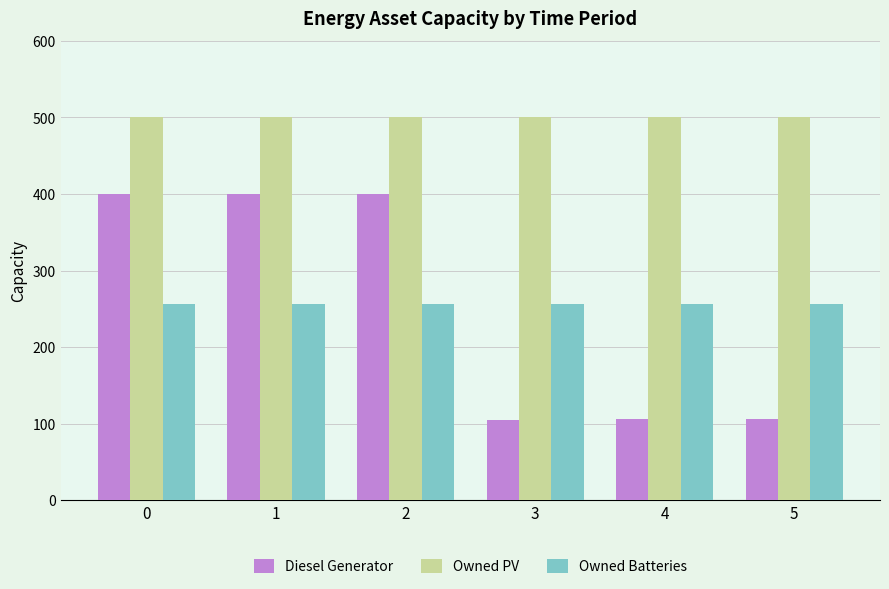

What is the value of the Diesel Generator bar at the 2nd from the left?

400